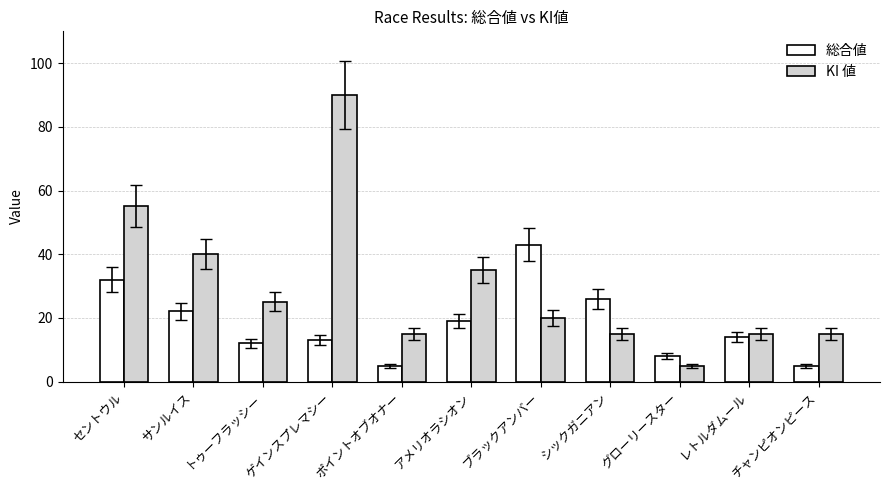

True or false: 総合値 has a value of 5 at チャンピオンピース.

True